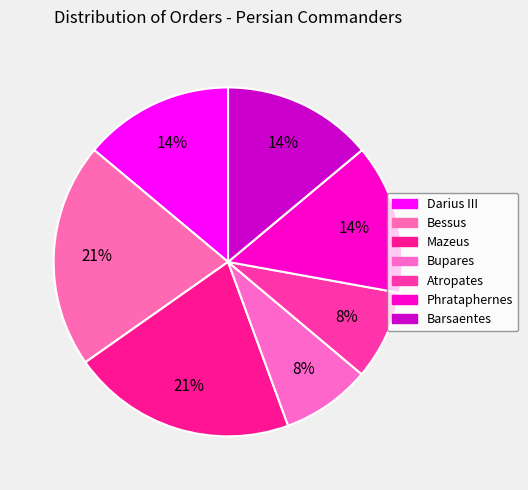

Is there any slice that represents more than half of the pie?

No